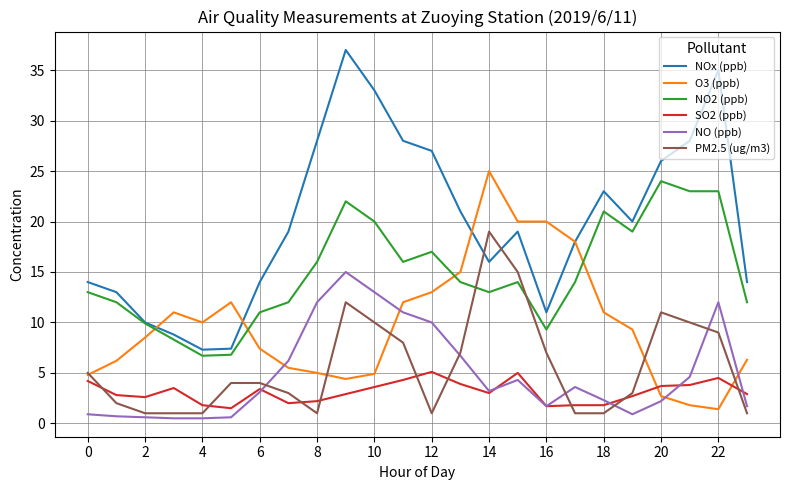

What is the lowest value of the PM2.5 (ug/m3) series?

1.0